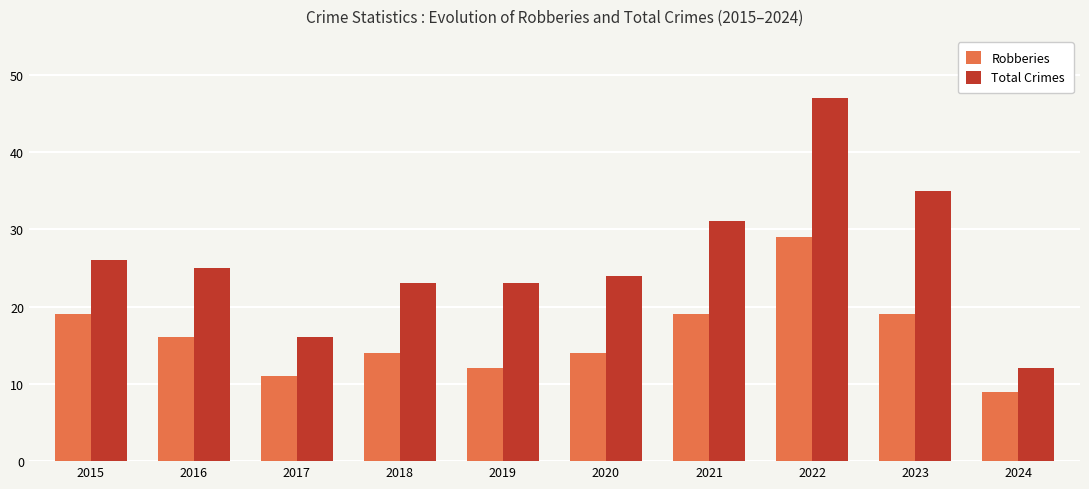

Between 2020 and 2021, which series saw the biggest shift?

Total Crimes